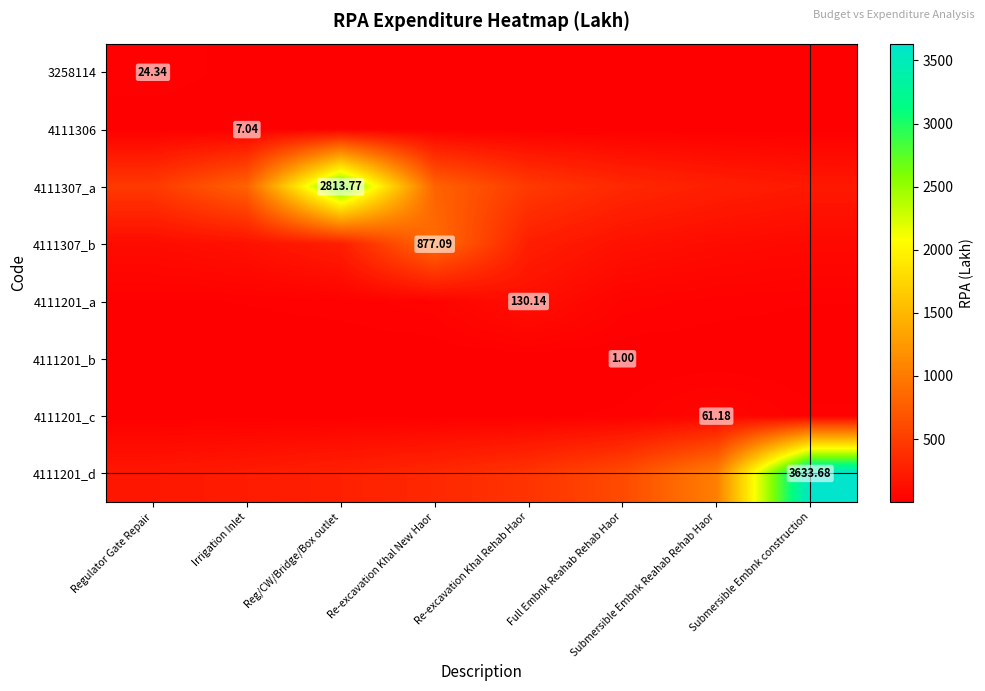

Which series has the largest total across all categories?

4111201_d